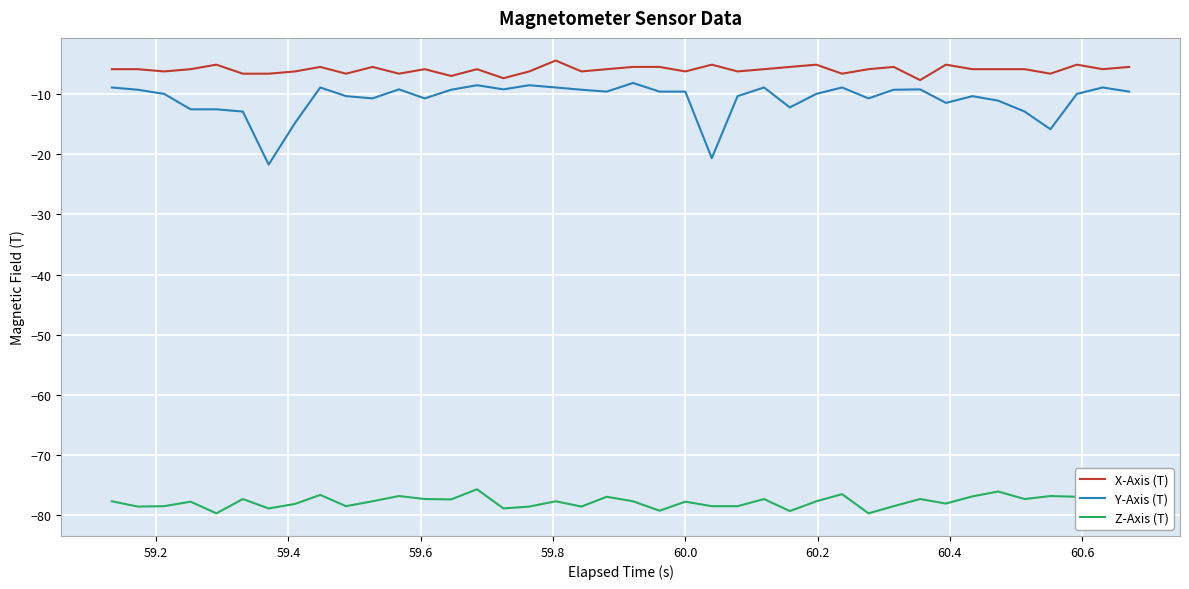

What is the sum of all X-Axis (T) values?

-237.6